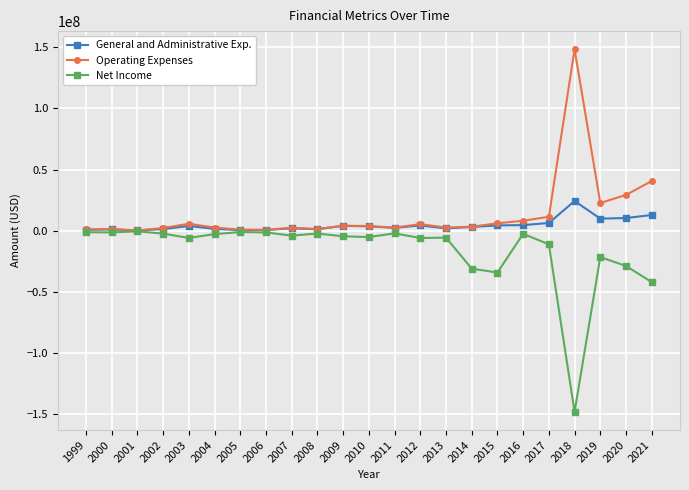

What value does the Net Income series have at 2007, to the nearest 50?

-3891400